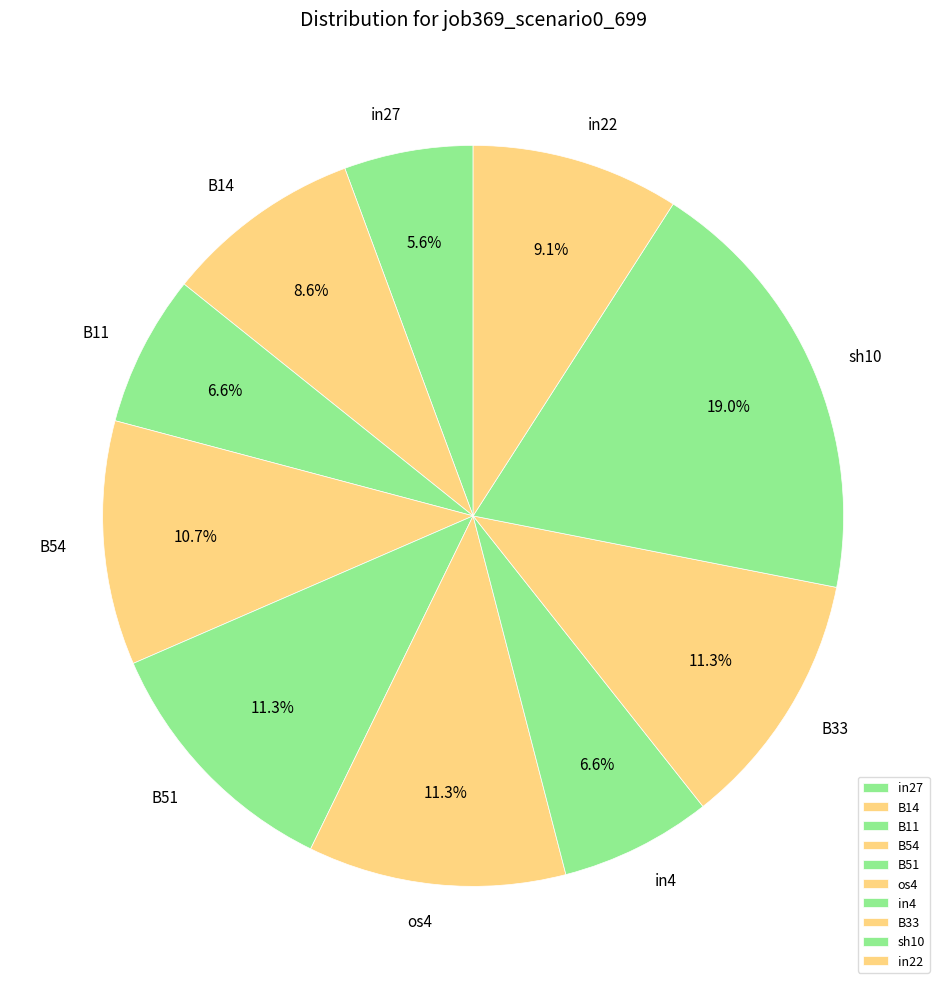

Does in27 represent more than half of the total?

No